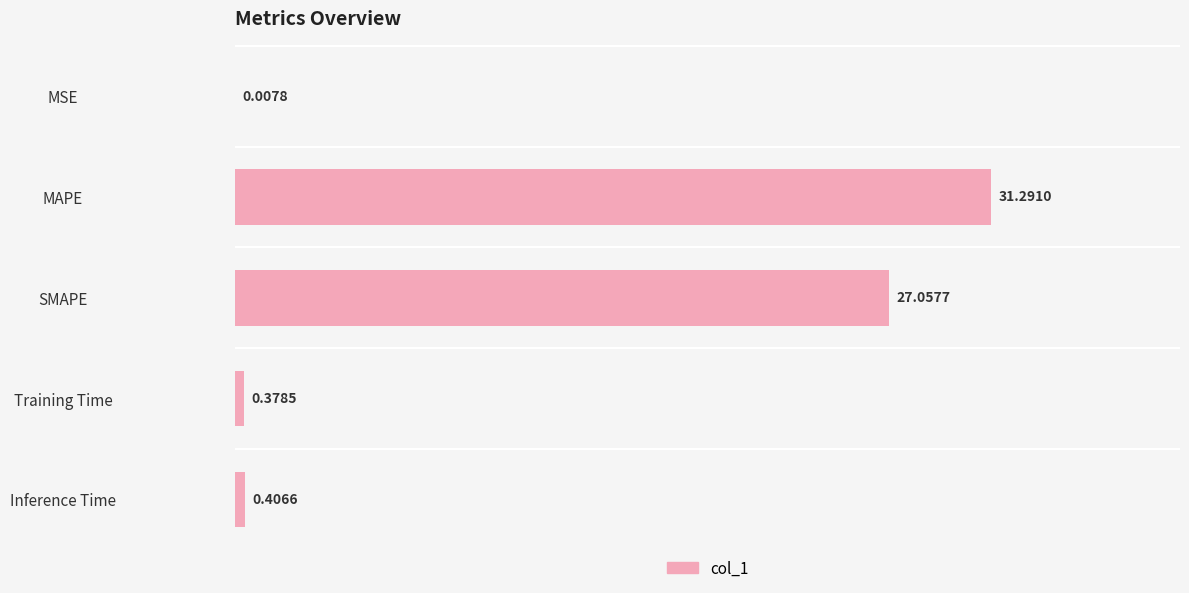

What is the sum of all values?

59.1